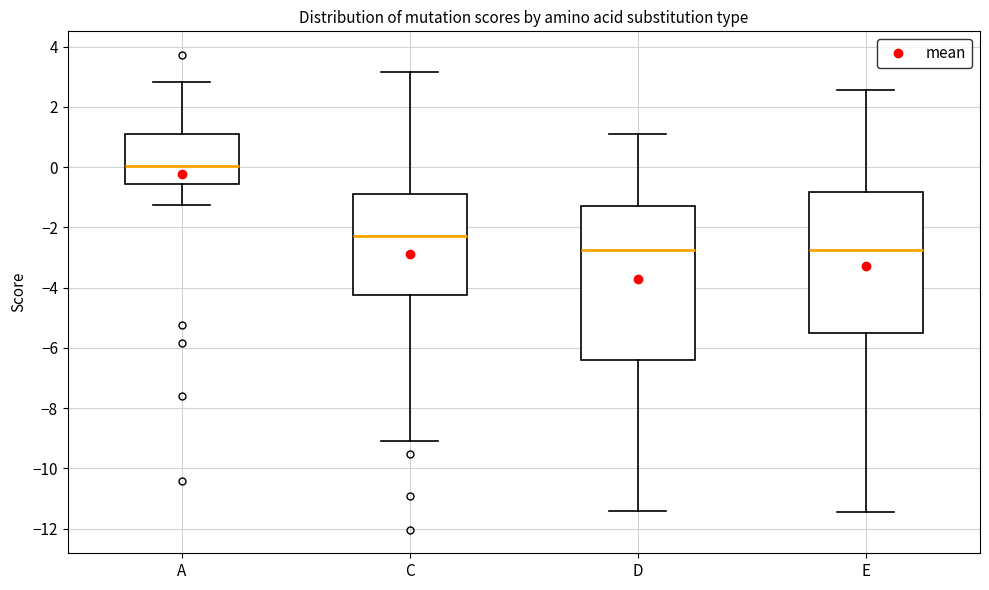

Reading left to right, read every box against the y-axis: the position of its median line, the range the box covers, and the ends of its whiskers. The values are not printed on the chart, so give them approximately, as read against the axis.

A: median 0.0, box -0.6 to 1.2, whiskers -1.2 to 2.8
C: median -2.4, box -4.2 to -1.0, whiskers -9.2 to 3.2
D: median -2.8, box -6.4 to -1.2, whiskers -11.4 to 1.2
E: median -2.8, box -5.6 to -0.8, whiskers -11.4 to 2.6